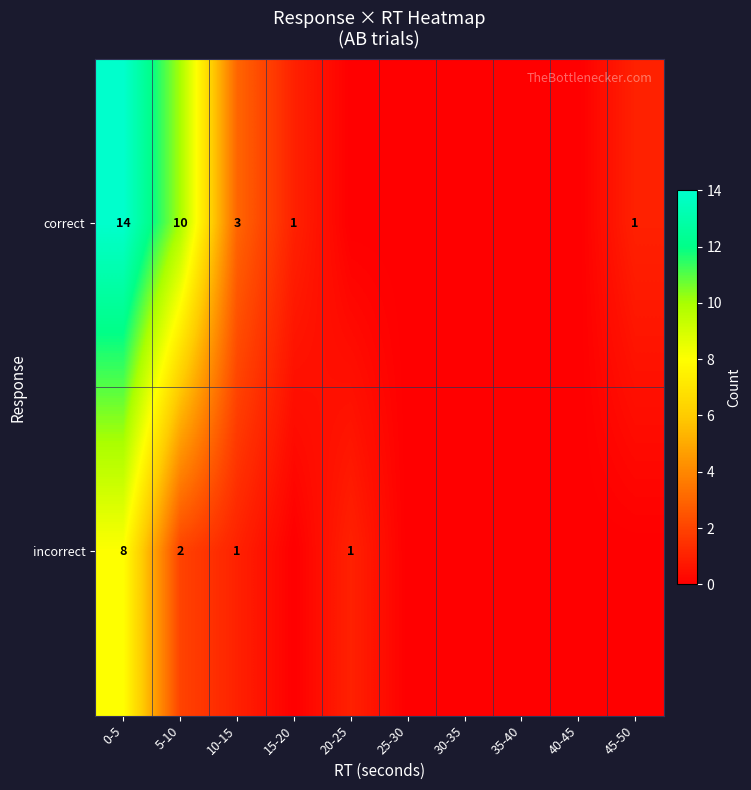

Which category has the highest value across all series?

0-5